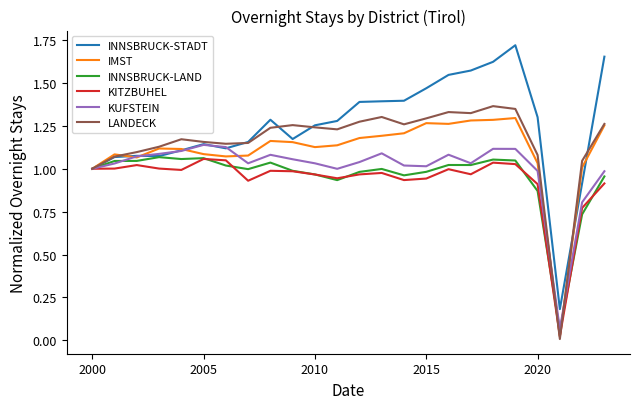

How many lines are shown in the chart?

6